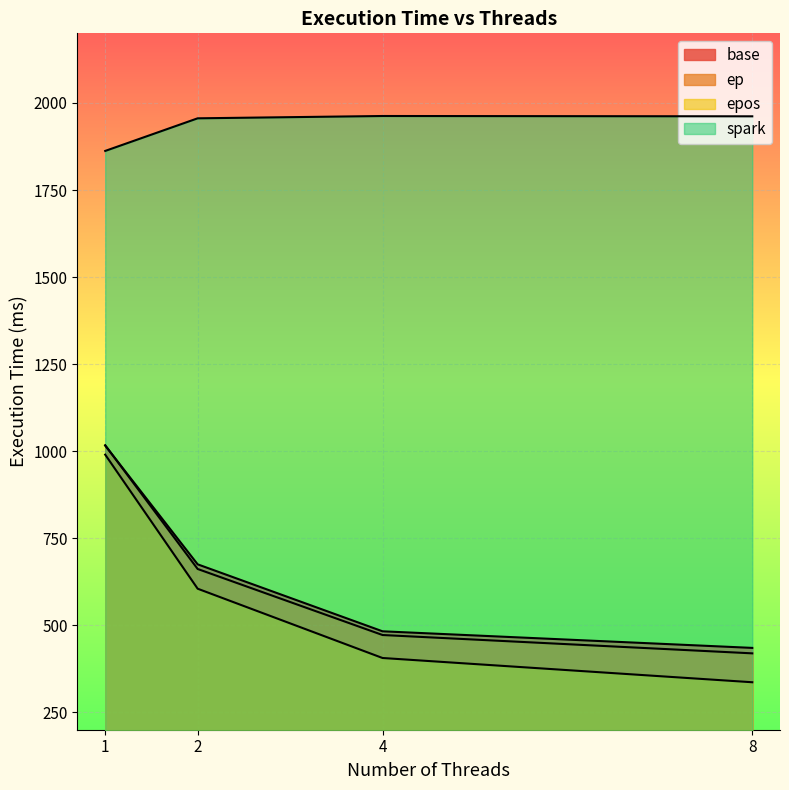

True or false: epos and ep cross at least once.

False